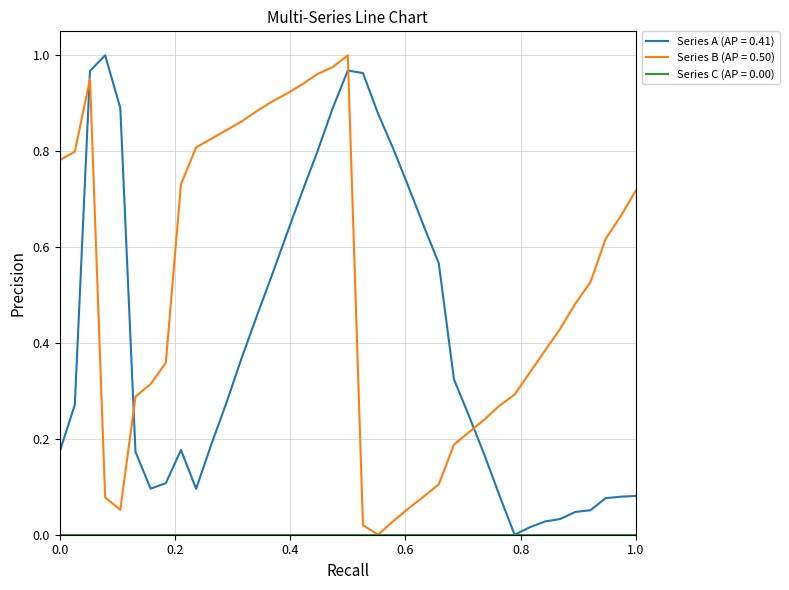

Which series has the largest total across all categories?

Series B (AP = 0.50)